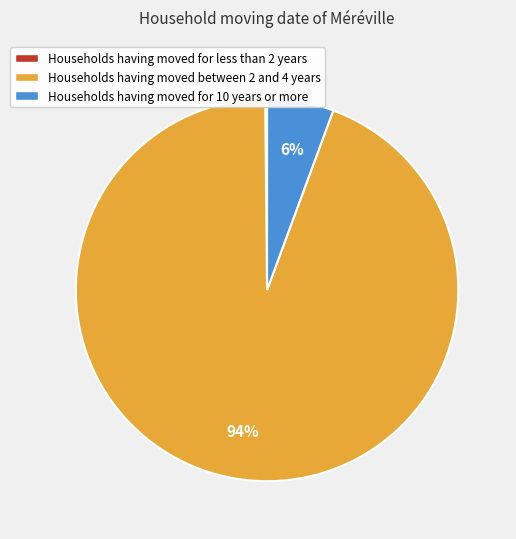

Is there any slice that represents more than half of the pie?

Yes